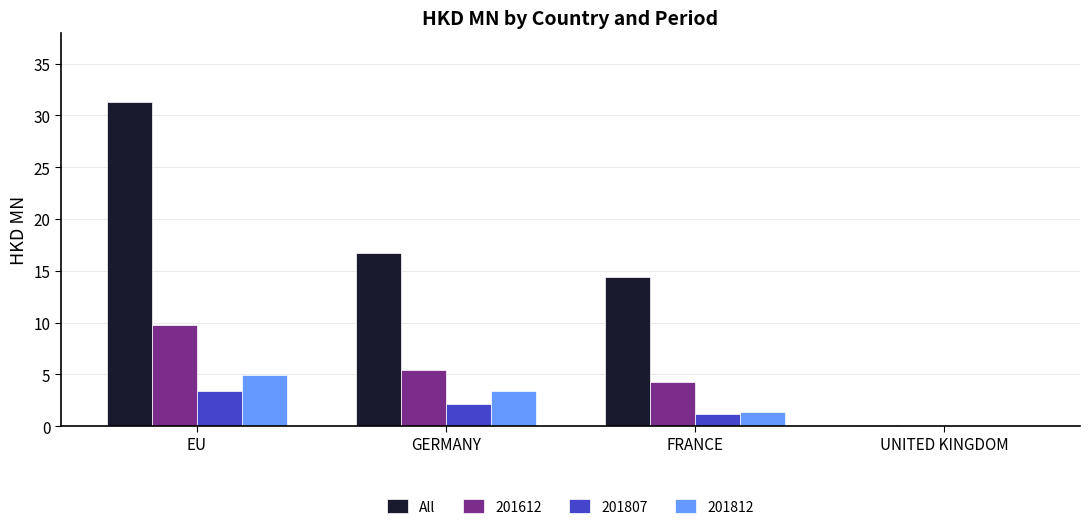

What is the sum of all 201812 values?

9.8